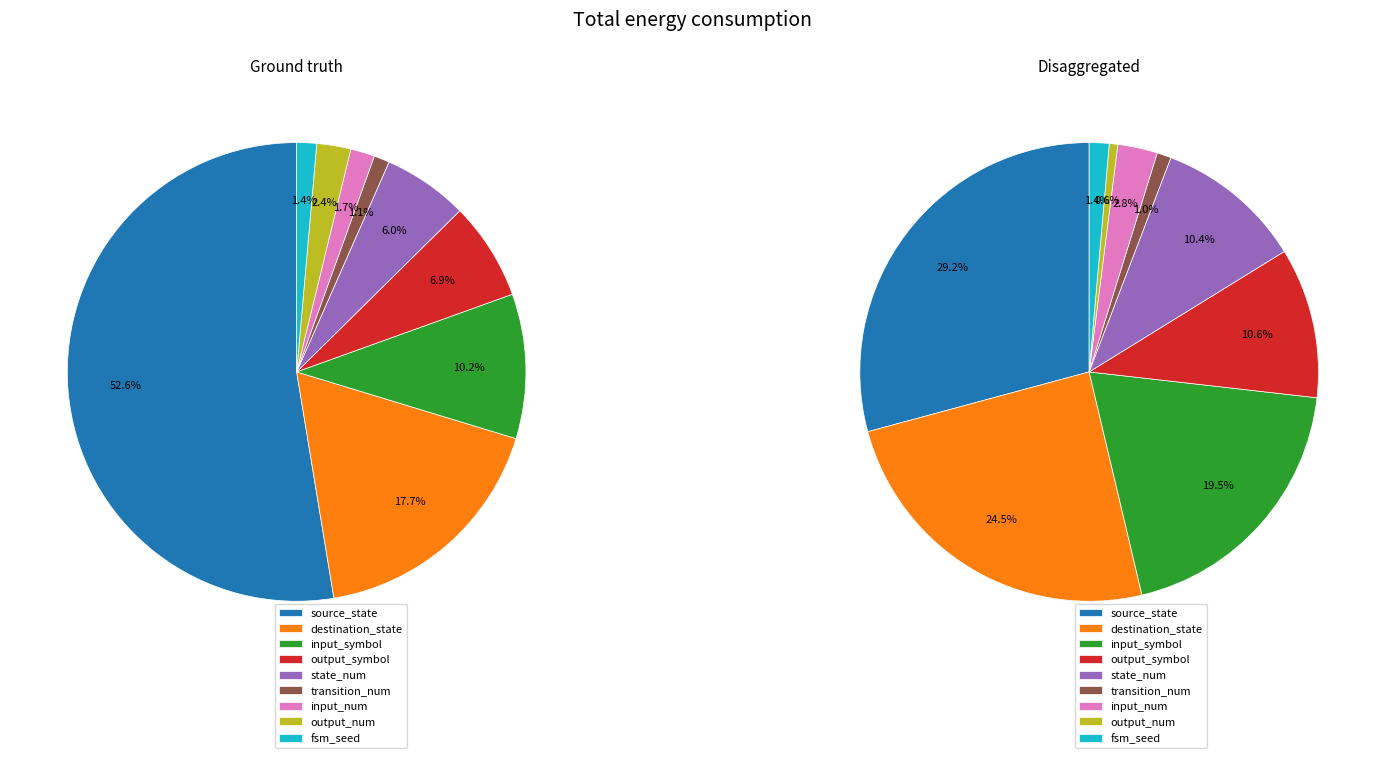

At input_symbol, list the series in order from smallest to largest.

Ground truth, Disaggregated